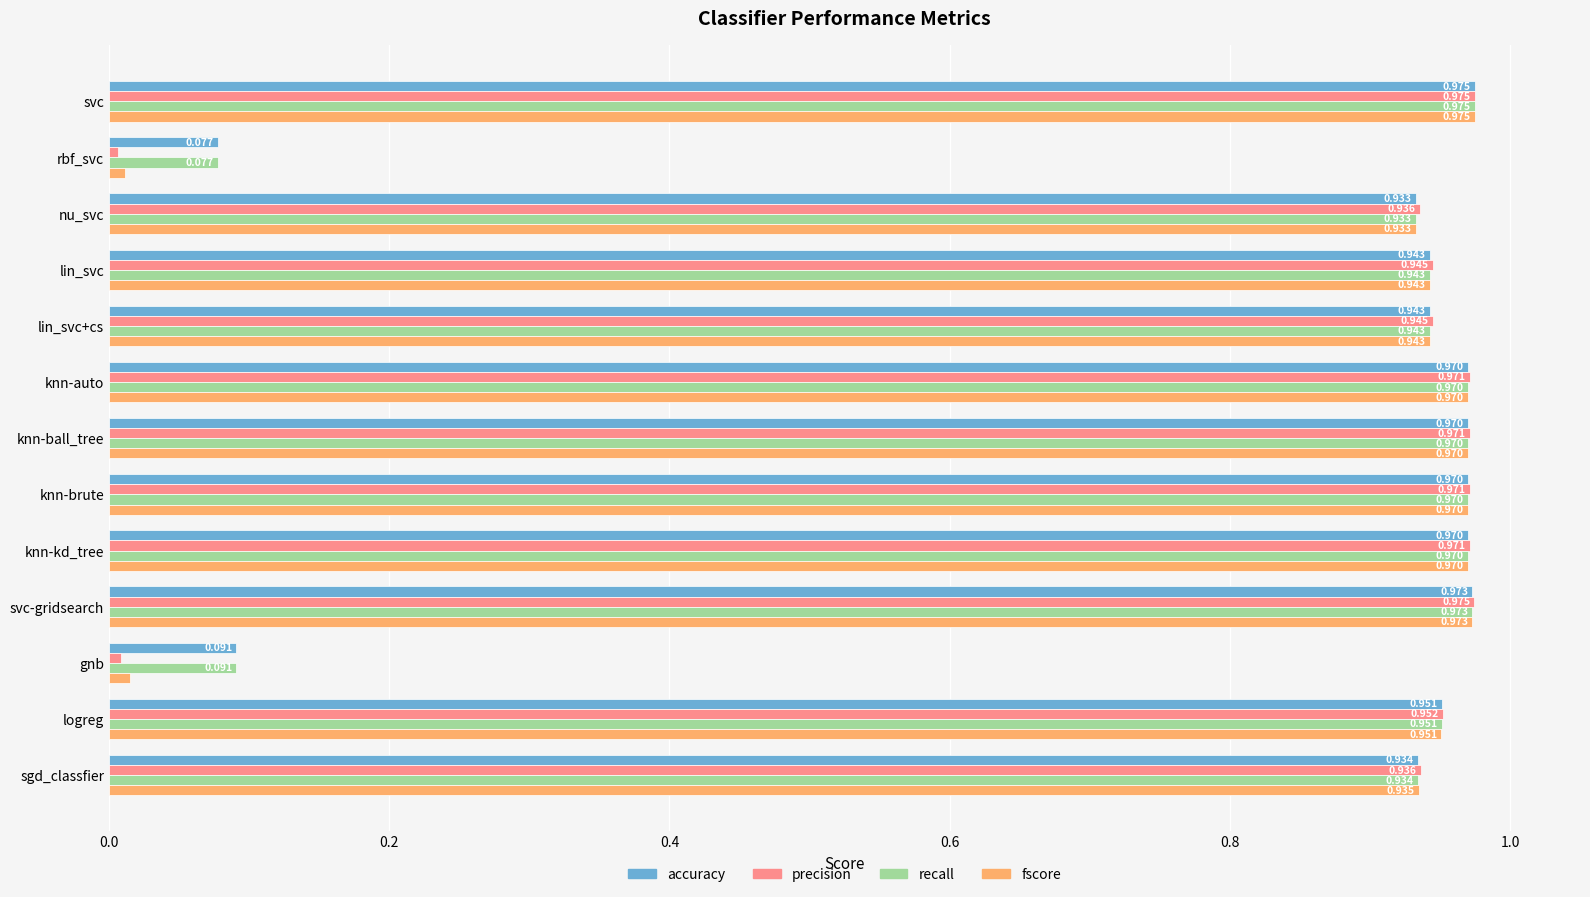

Which series has the largest range (max minus min)?

precision